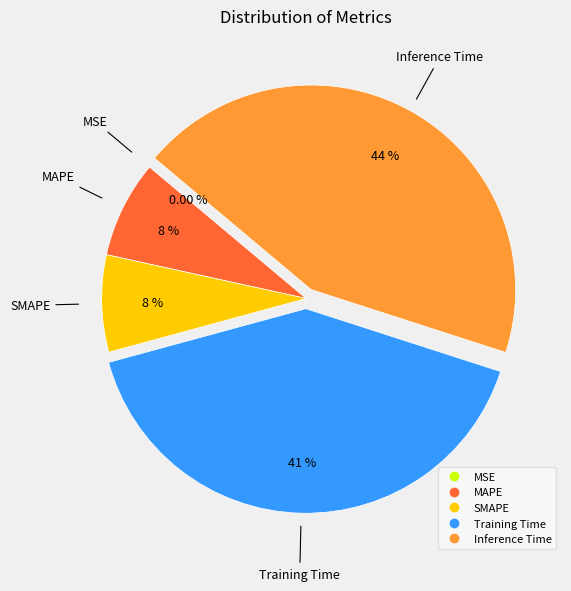

To the nearest percent, what is the difference between the largest and smallest slice percentages?

44%